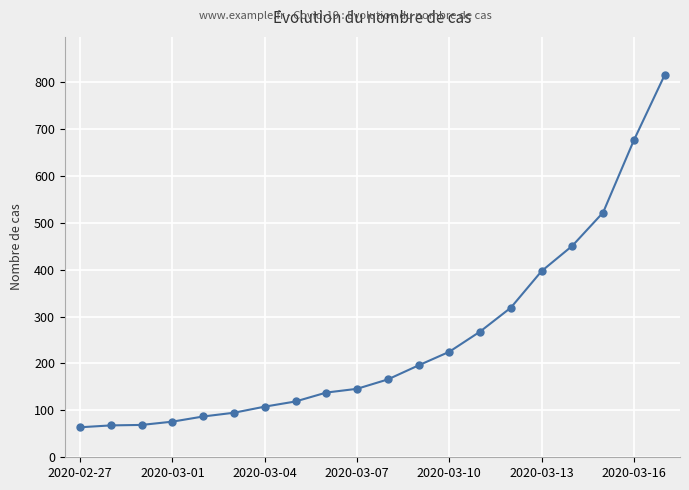

What is the smallest value displayed?

64